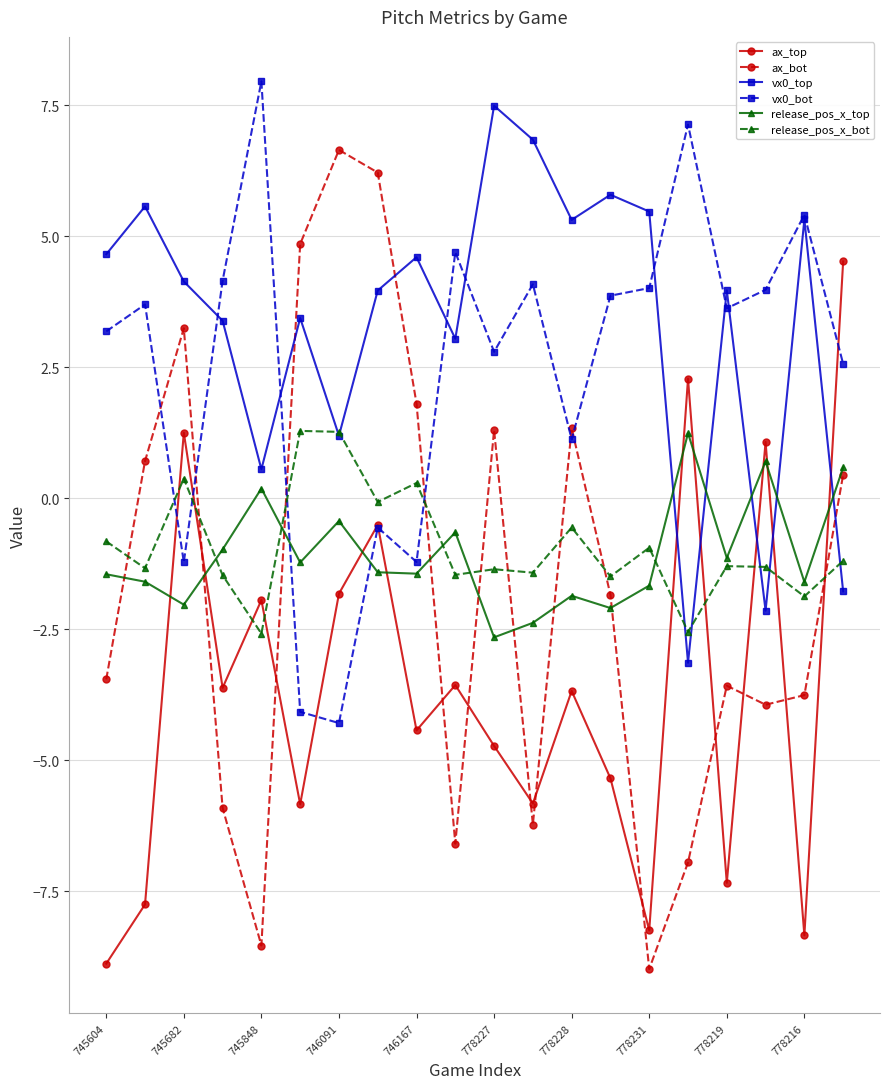

True or false: release_pos_x_top and ax_top cross at least once.

True